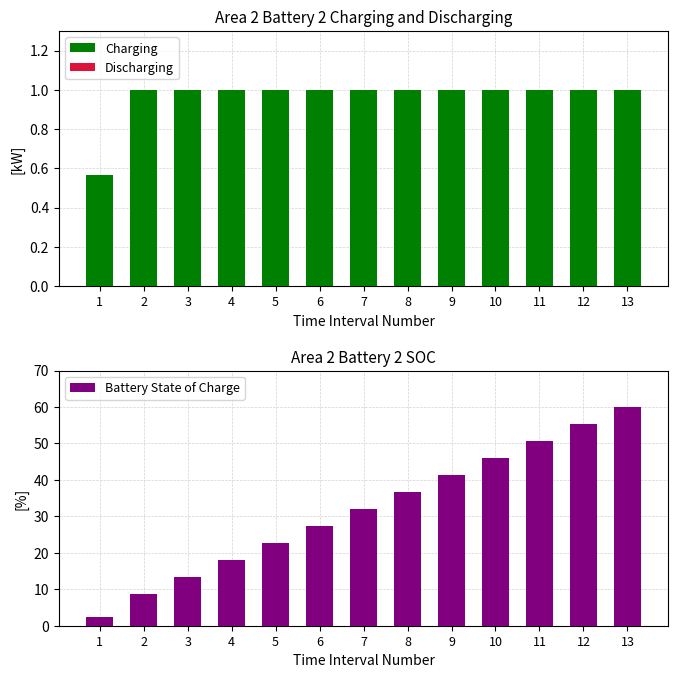

Rank the series at 1 from lowest to highest value.

Discharging, Charging, Battery State of Charge